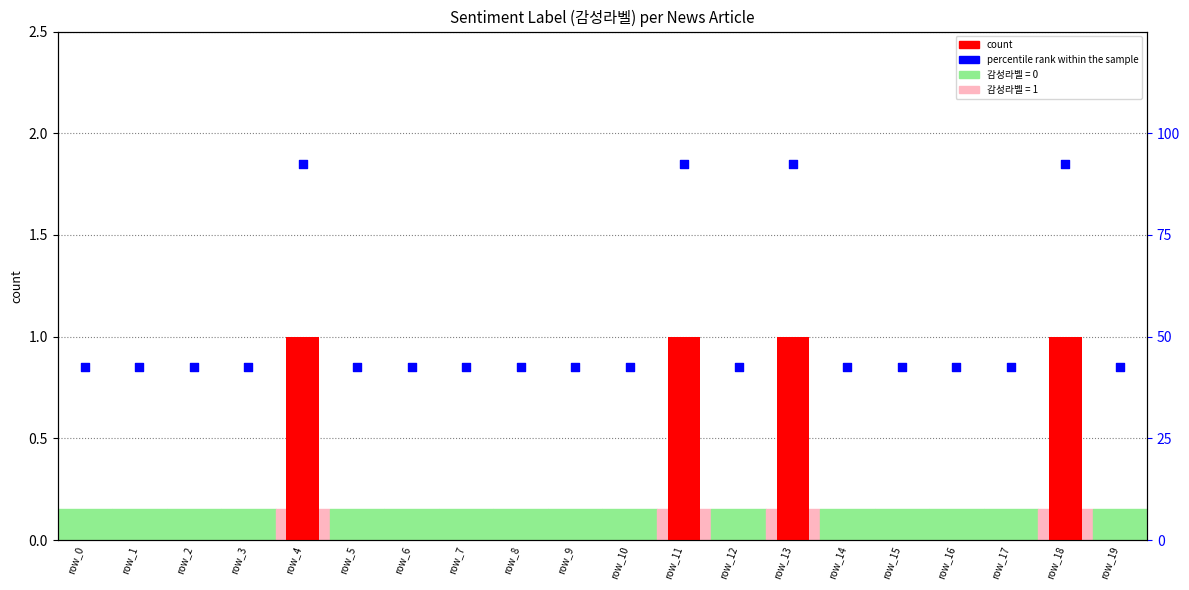

Which series has the largest total across all categories?

percentile rank within the sample